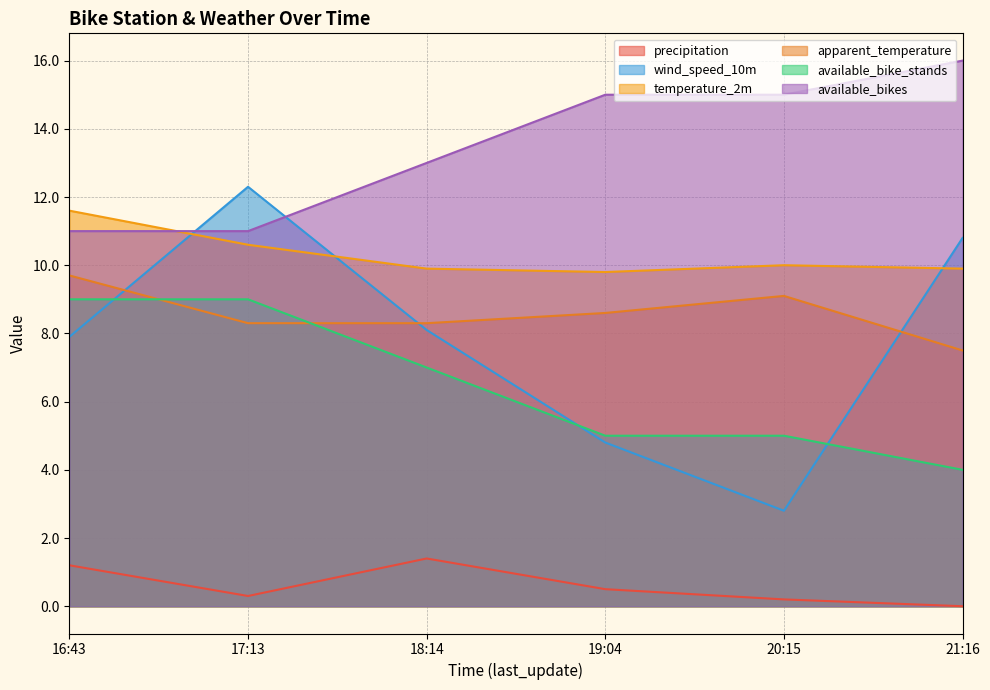

How many lines are shown in the chart?

6